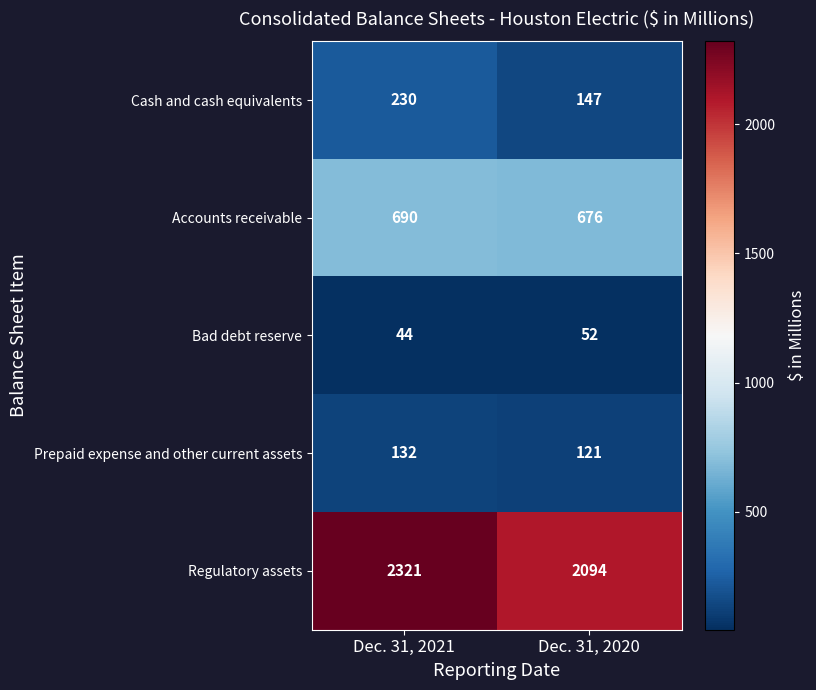

Which series changed the most between Dec. 31, 2021 and Dec. 31, 2020?

Regulatory assets